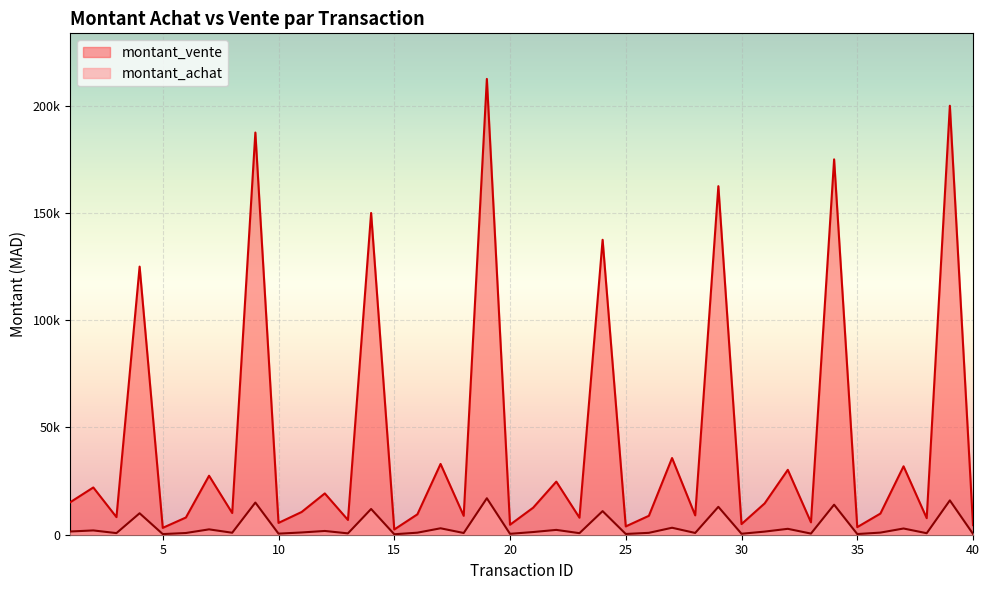

Which label corresponds to the largest value in the chart?

19